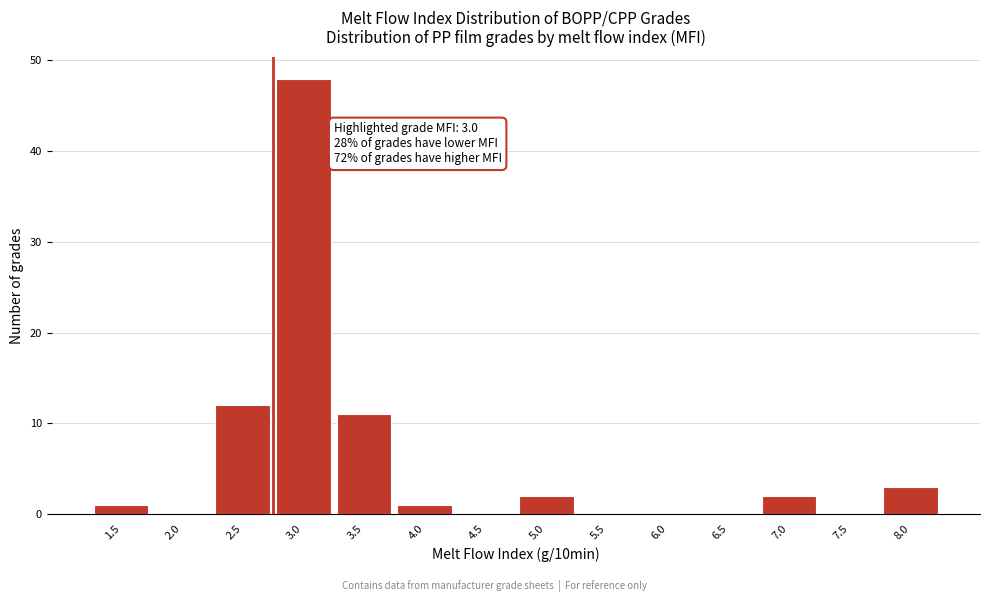

Reading left to right, list all the values displayed in this chart.

1.5=1	2.0=0	2.5=12	3.0=48	3.5=11	4.0=1	4.5=0	5.0=2	5.5=0	6.0=0	6.5=0	7.0=2	7.5=0	8.0=3